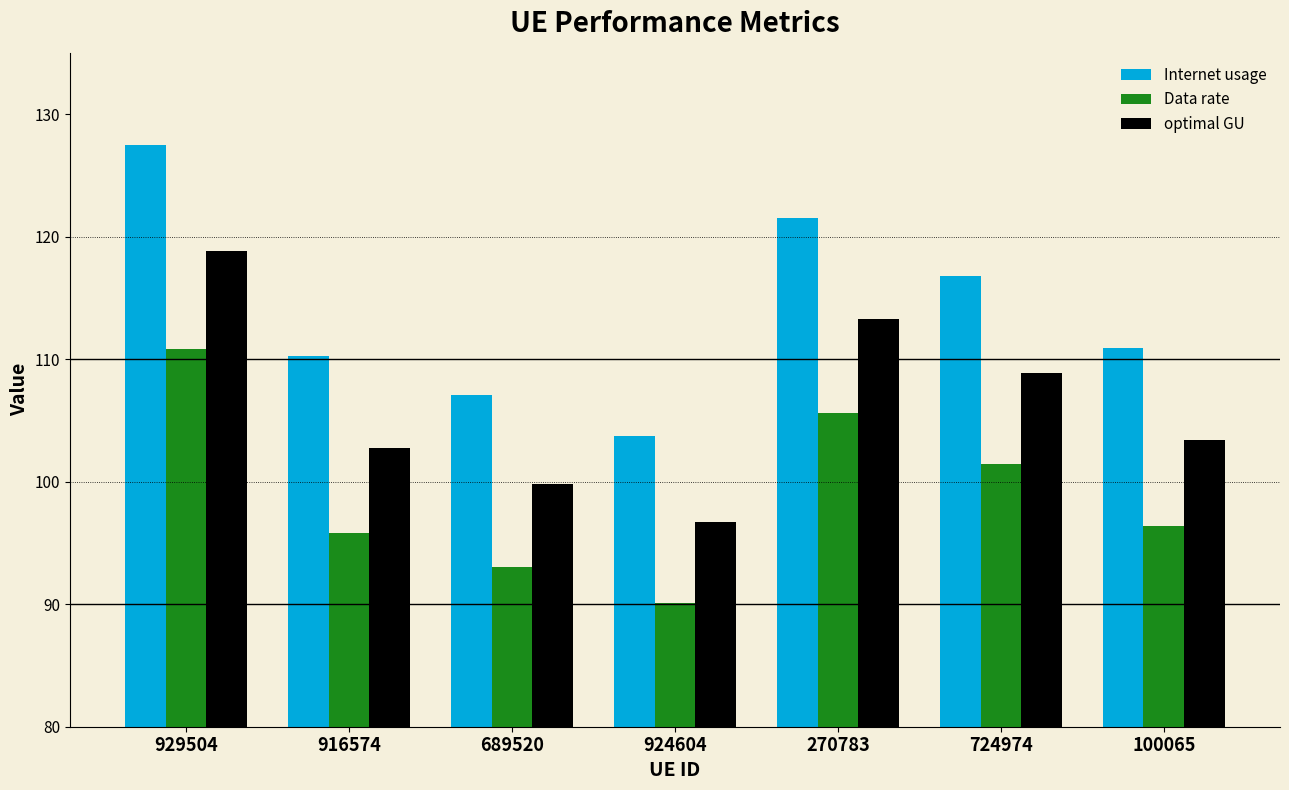

True or false: optimal GU has a value of 155.6 at 724974.

False